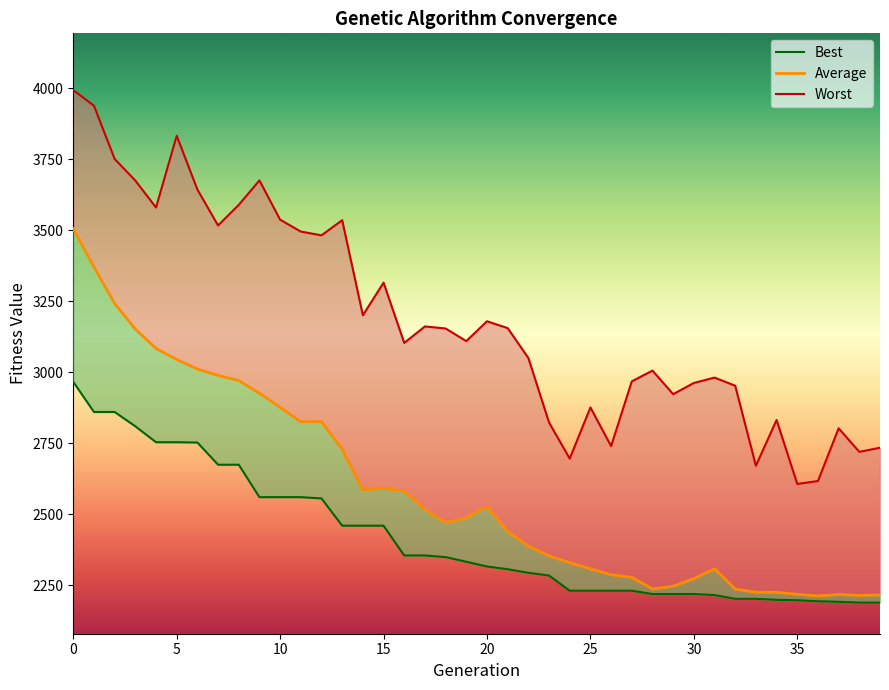

What are all the series names shown in the legend?

Best, Average, Worst